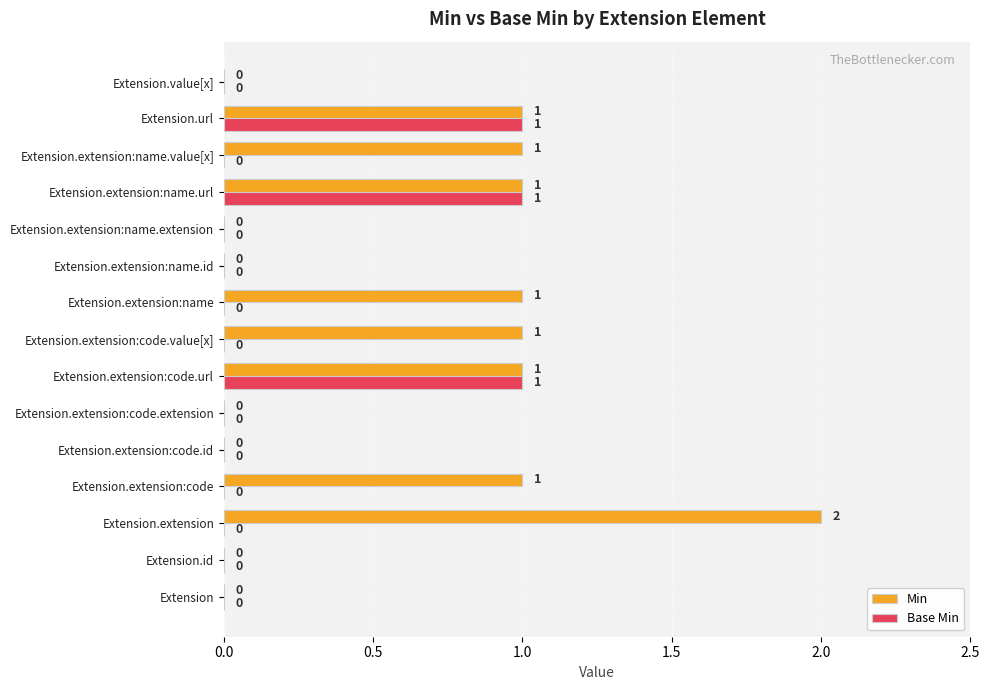

Is it true that Min equals 1 at Extension.extension?

False